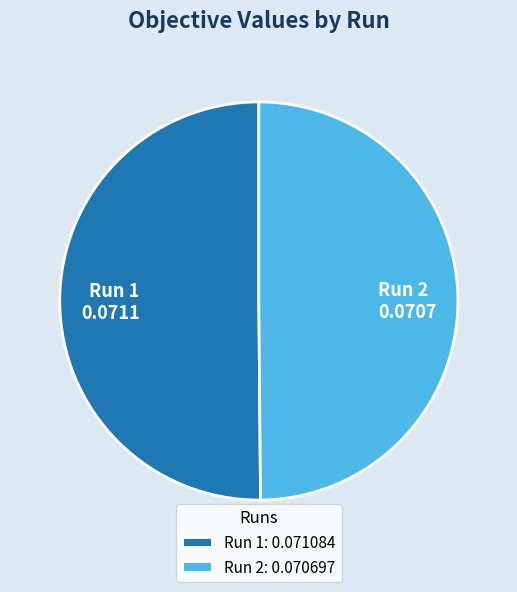

How many slices are in this pie chart?

2